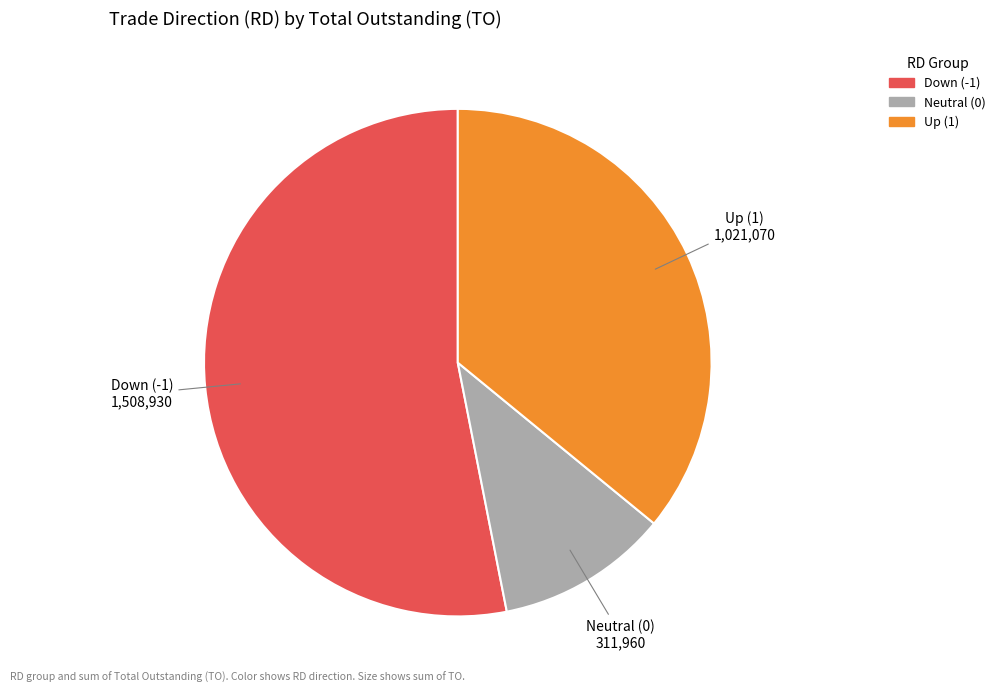

Rank the categories by value from lowest to highest.

Neutral (0), Up (1), Down (-1)